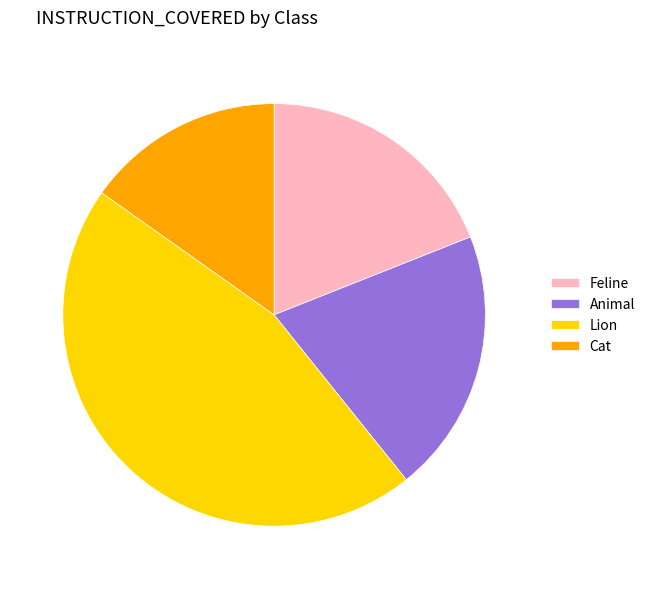

Which slice is the smallest?

Cat